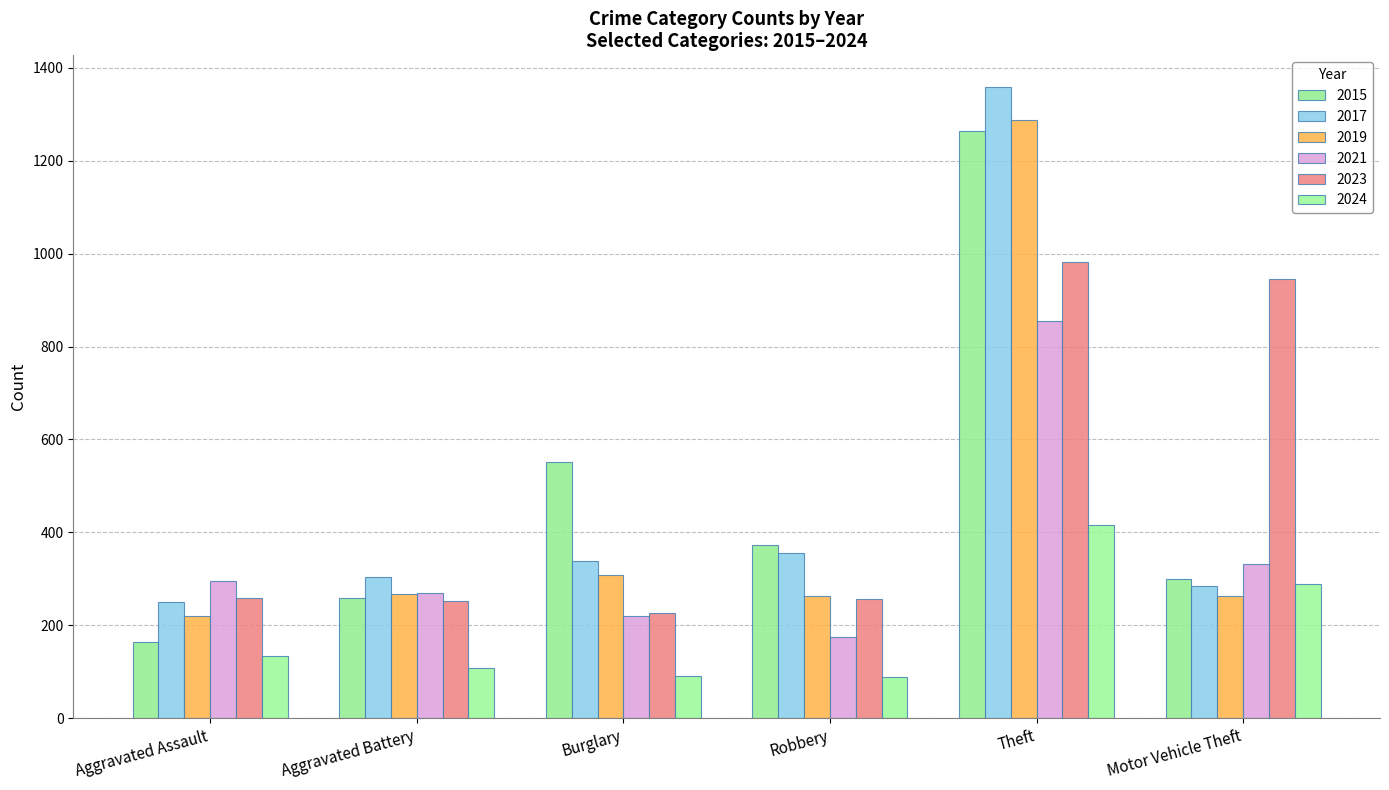

The 2019 series shows 168 at Aggravated Battery. True or false?

False